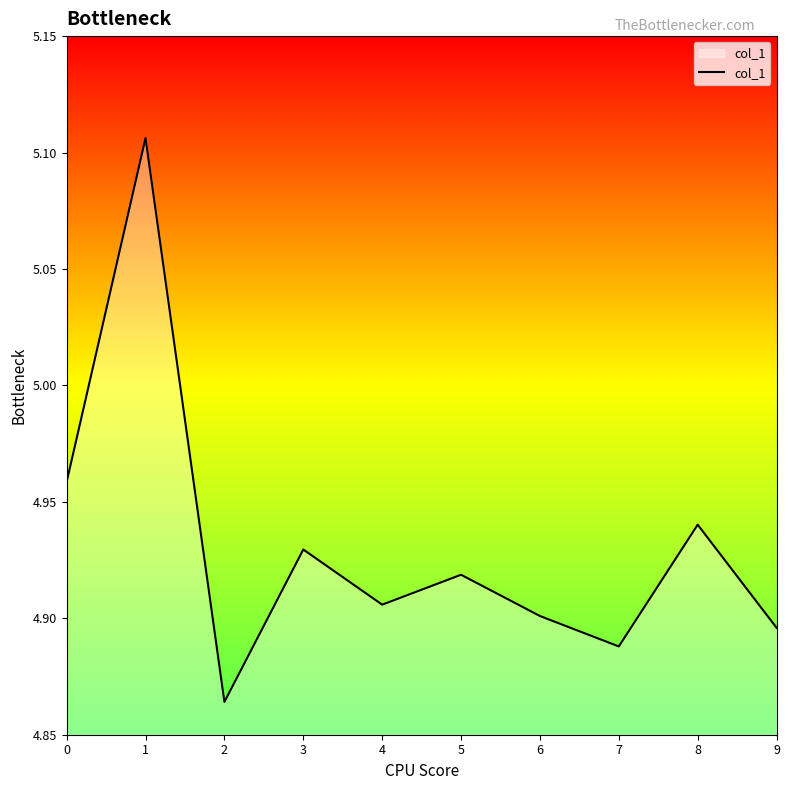

The chart shows a value of 2.4 at 0. True or false?

False